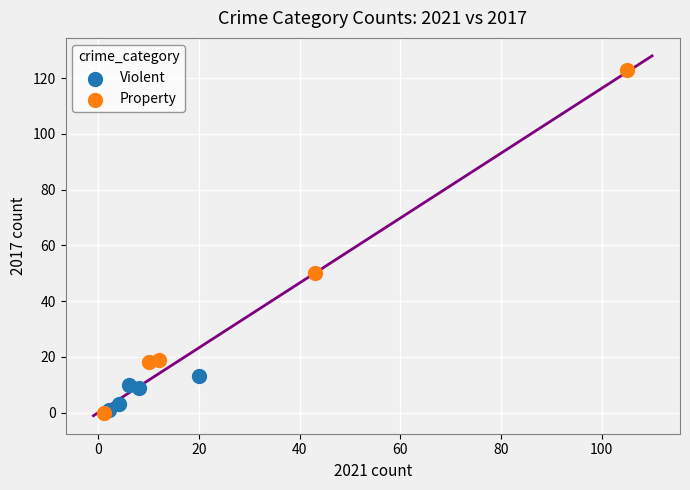

Which series has the widest spread of Y values?

Property